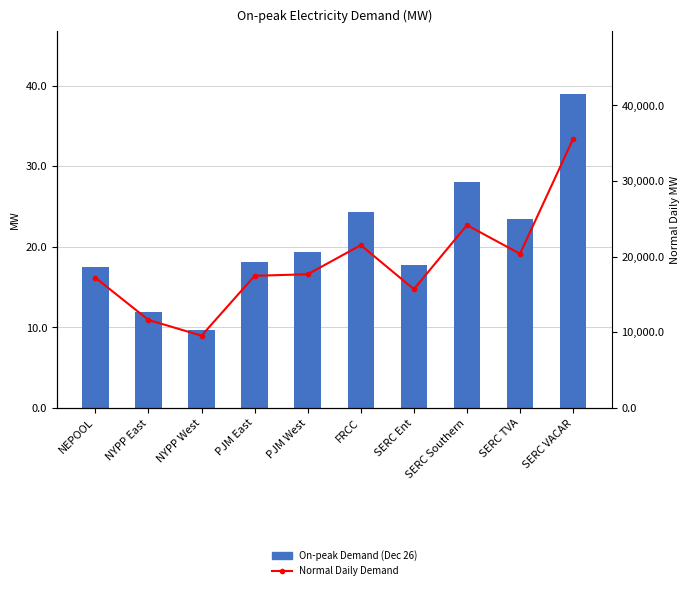

How many series are shown in this chart?

2